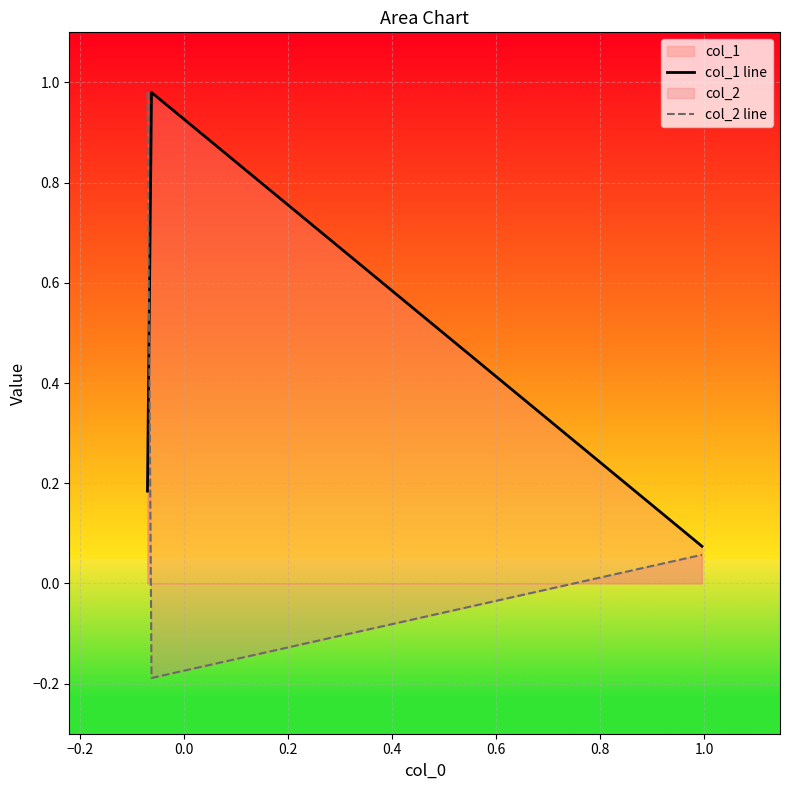

How many series are shown in this chart?

2